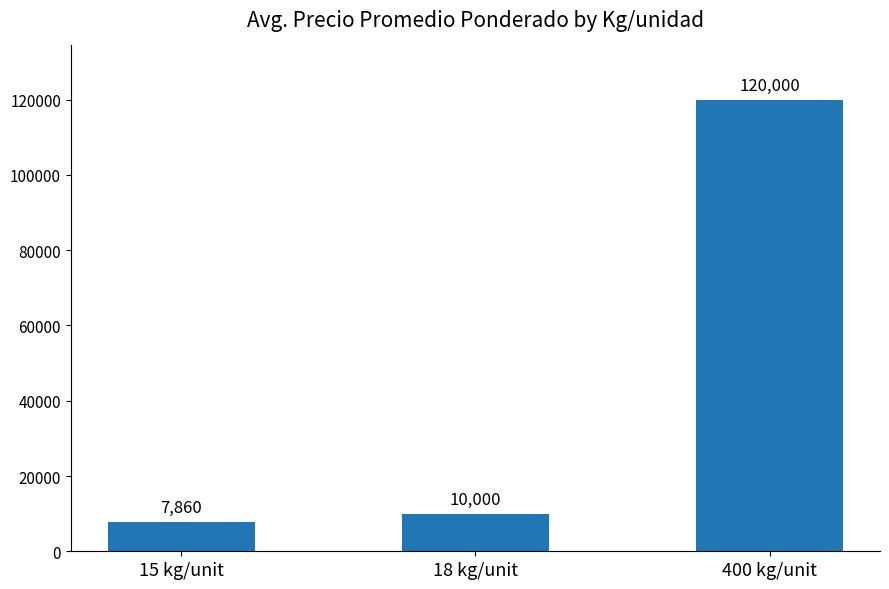

Is it true that the value at 18 kg/unit is 14749?

False